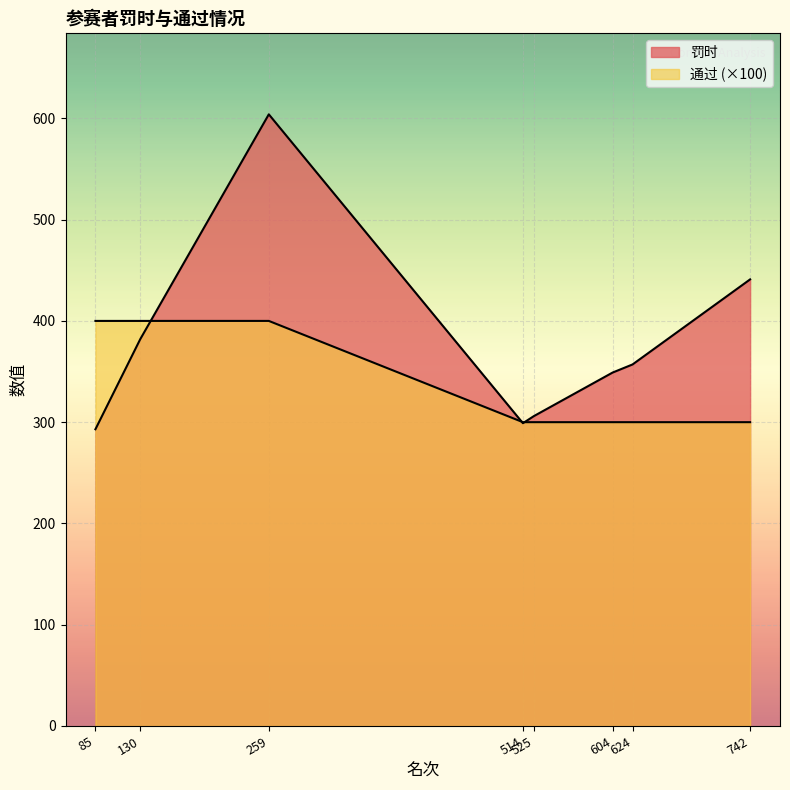

Rank the categories by 罚时 value from highest to lowest.

259, 742, 130, 624, 604, 525, 514, 85